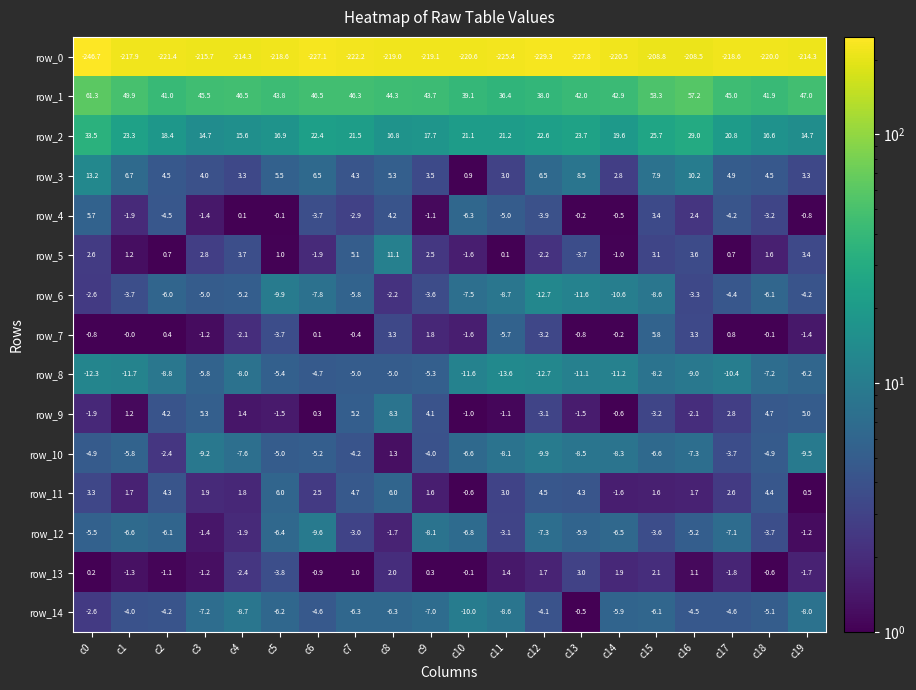

Which series has the largest total across all categories?

row_1